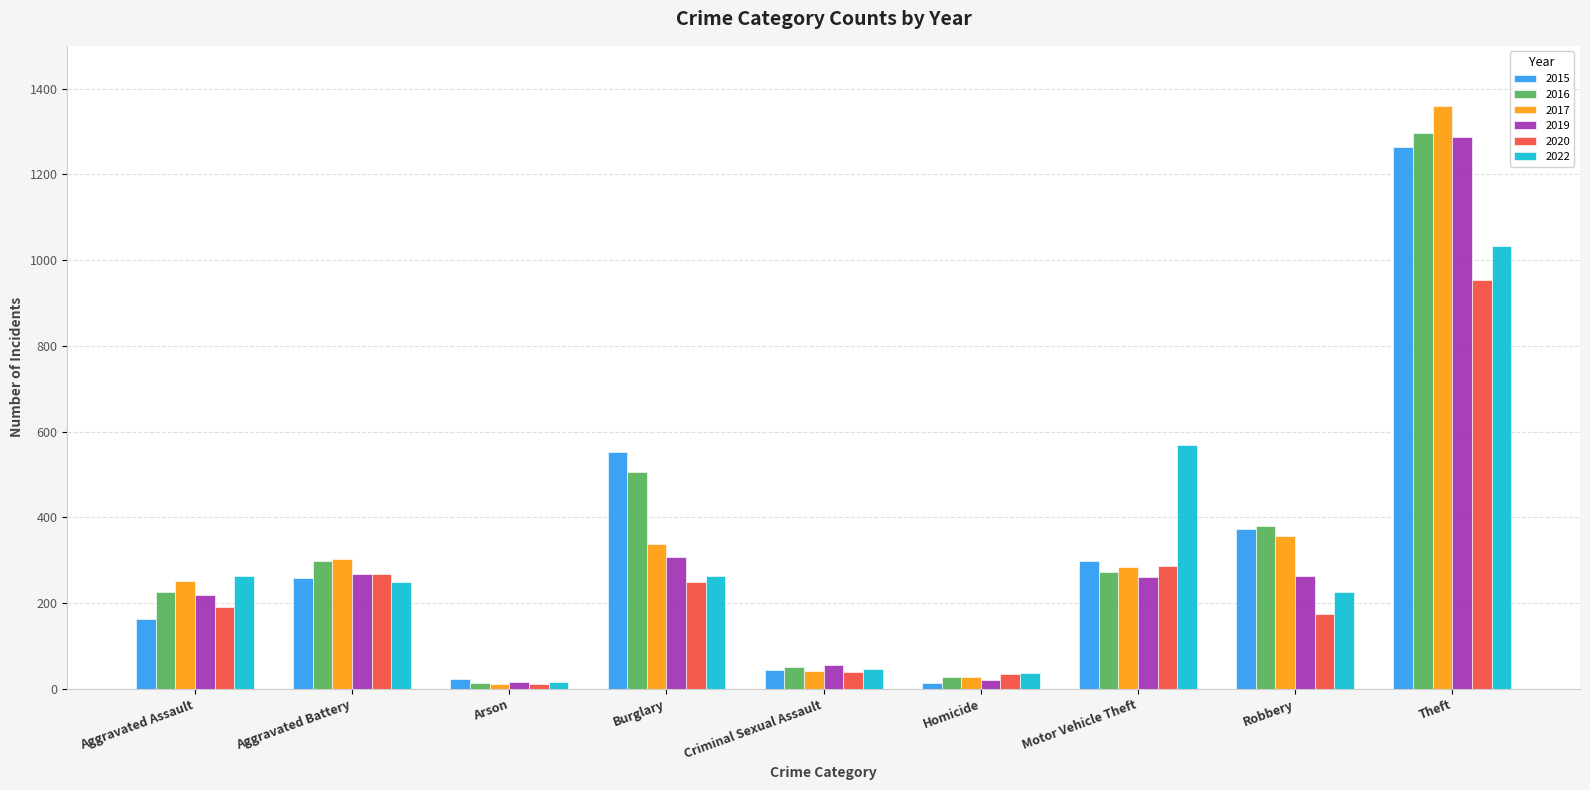

Which category has the highest value in the 2022 series?

Theft